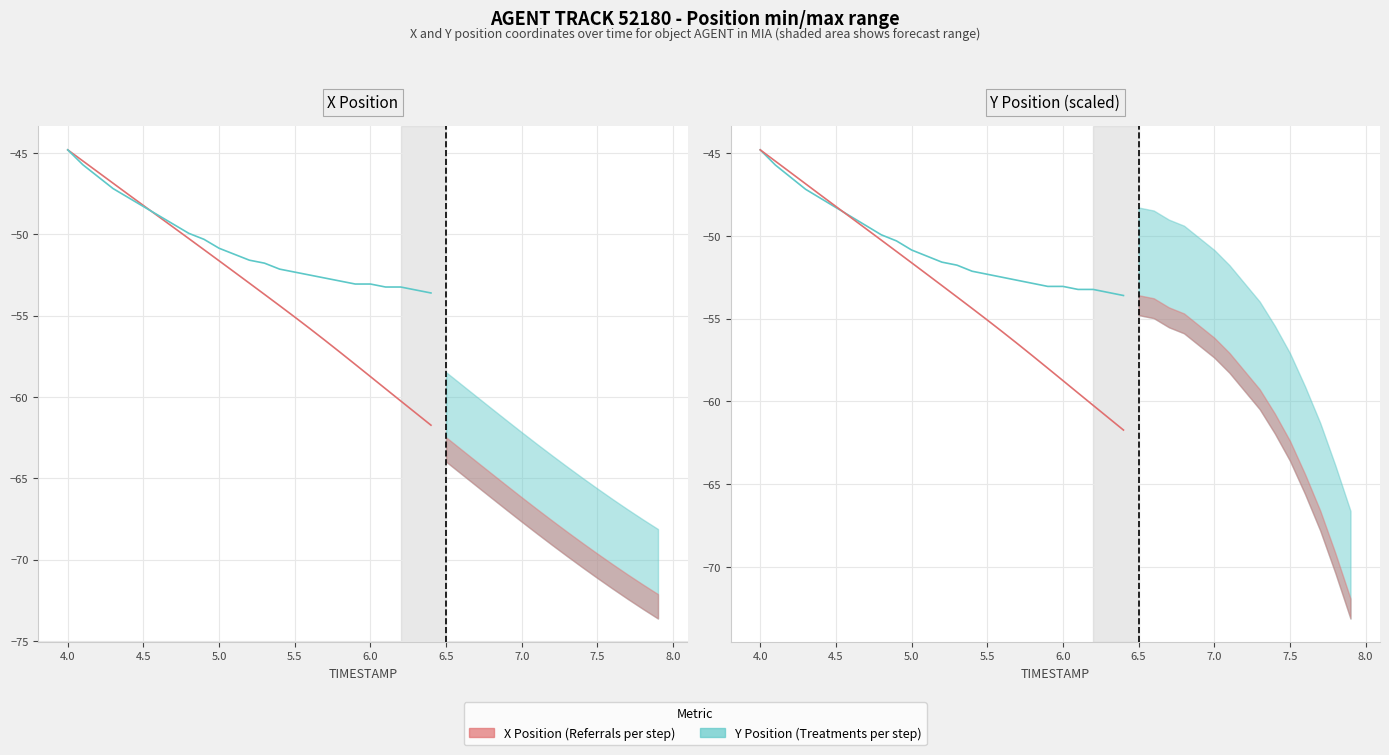

True or false: X (Referrals) has more than 1 points higher than both neighbors.

False